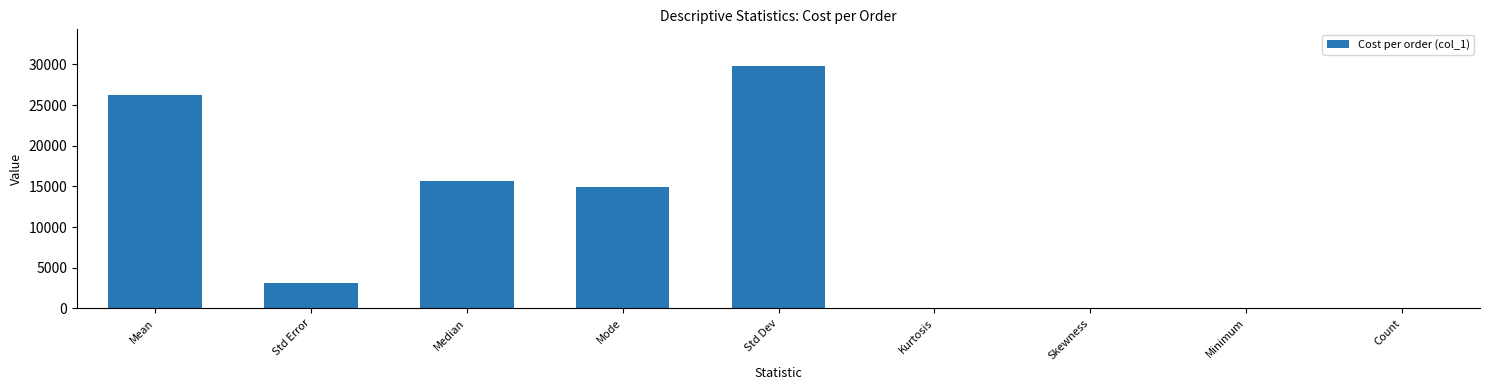

What is the change in value from Median to Std Dev?

+14186.6